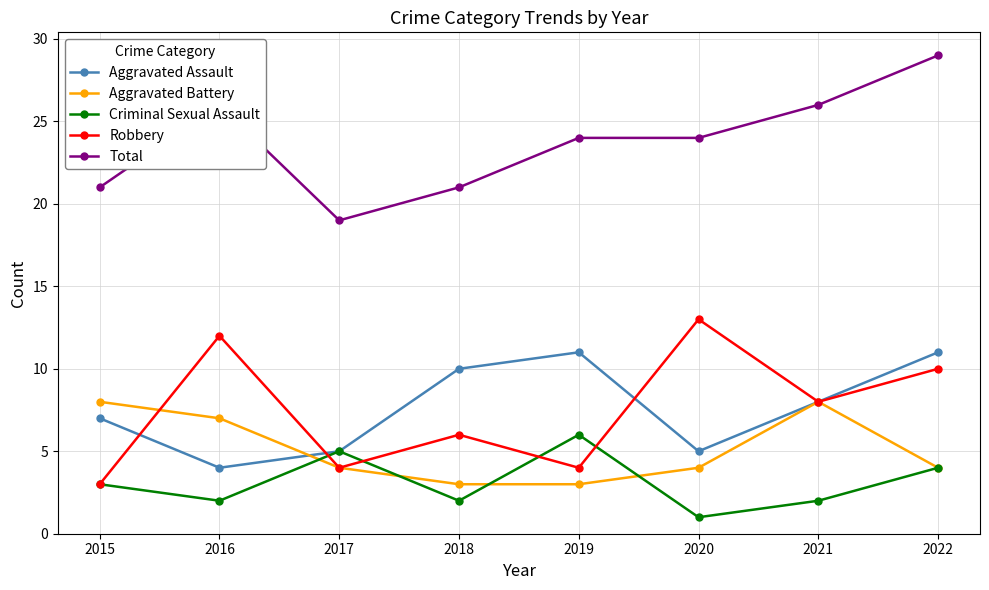

Does the chart have visible grid lines?

Yes